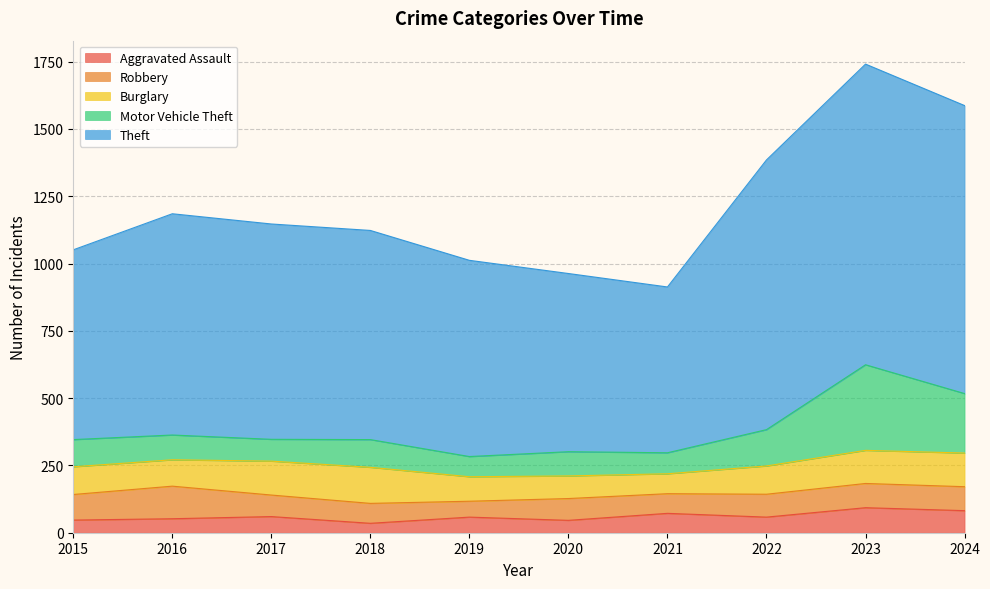

True or false: Aggravated Assault has more than 2 points higher than both neighbors.

True